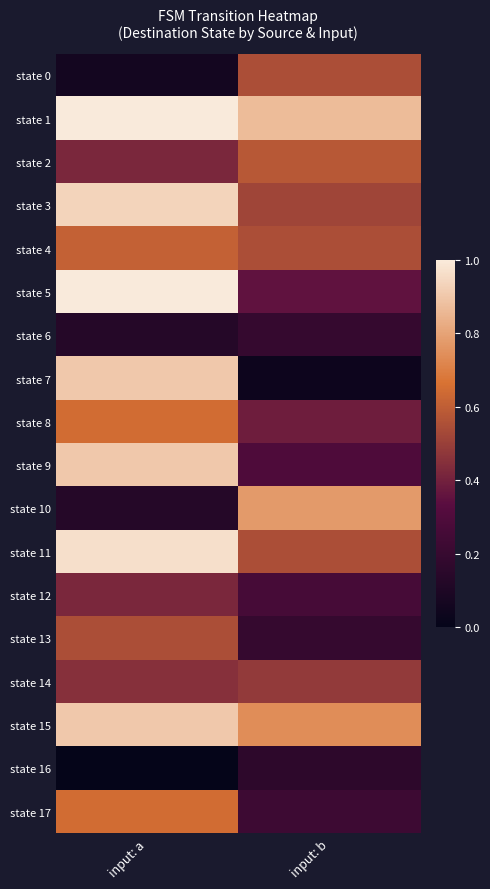

What is the greatest value displayed?

1.0